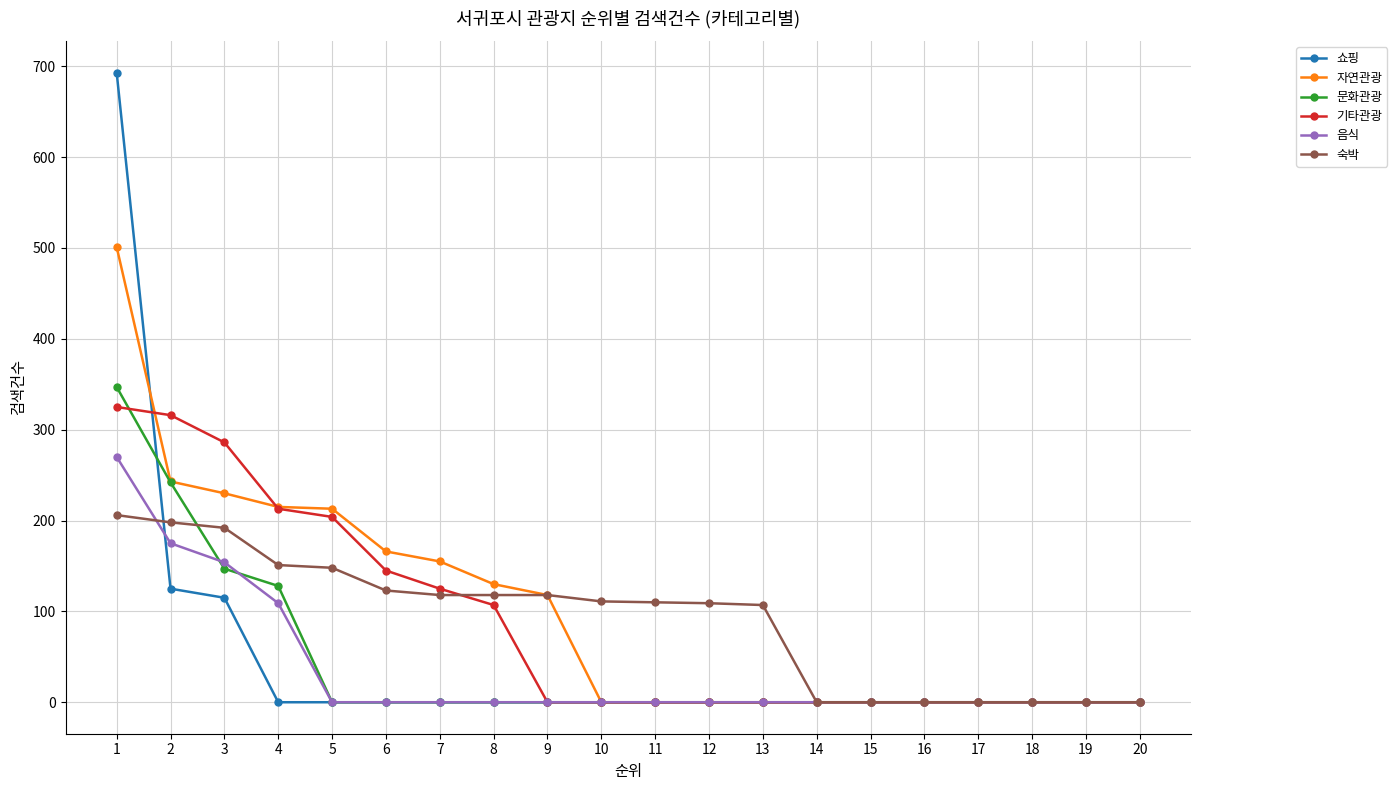

Which series has the widest spread of values?

쇼핑